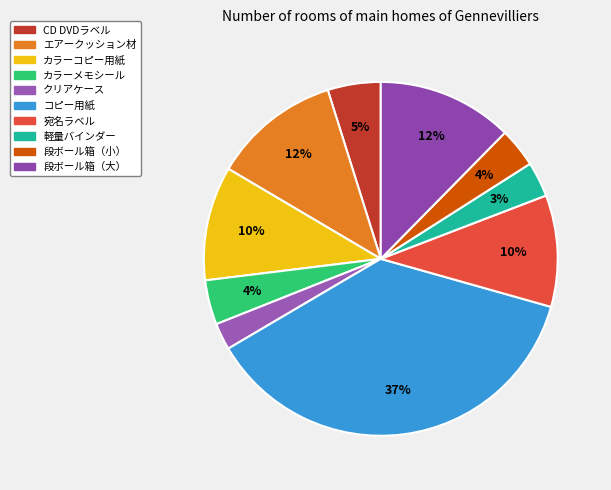

To the nearest percent, what is the difference between the largest and smallest slice percentages?

35%